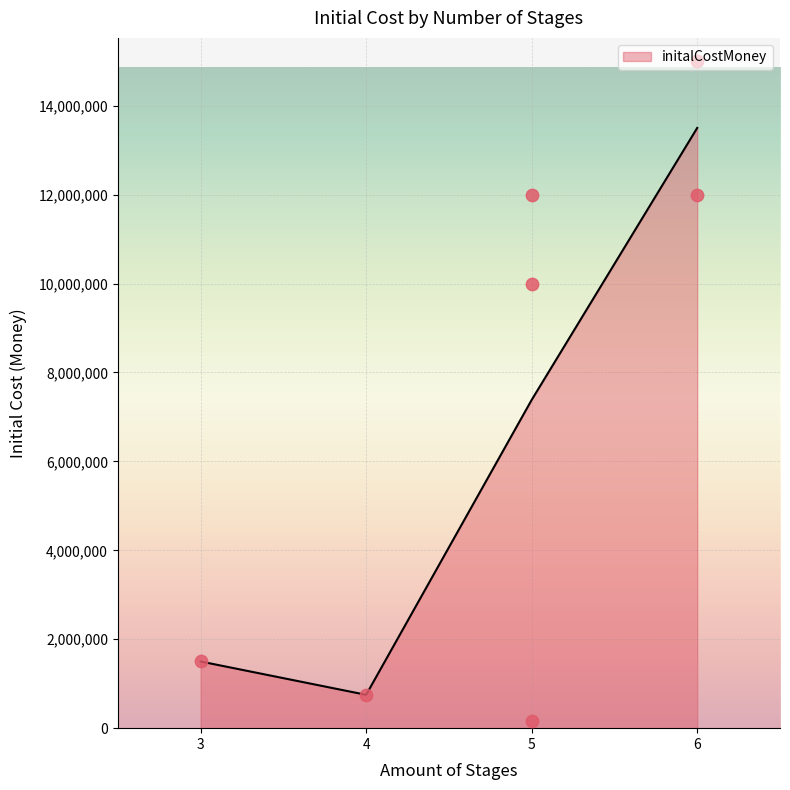

What is the minimum value for initalCostMoney?

750000.0